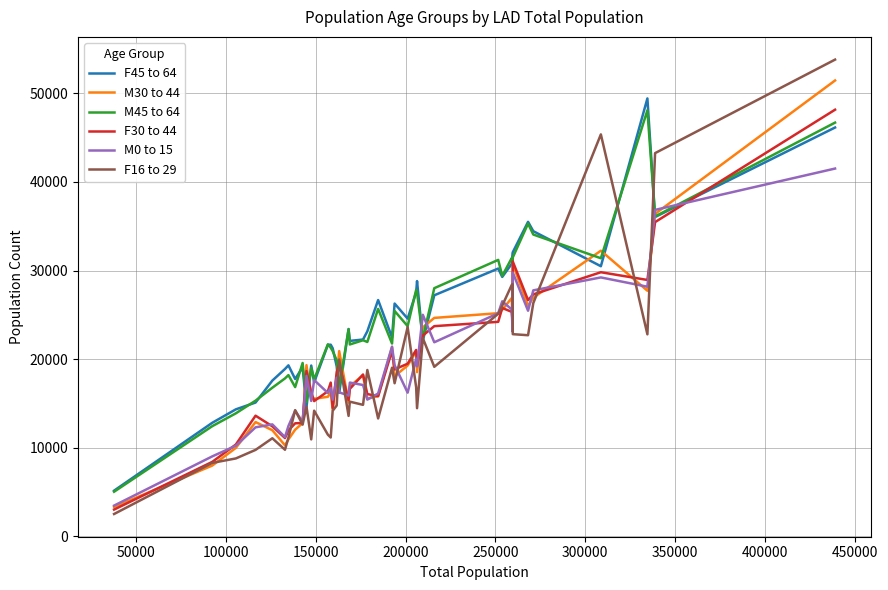

How many lines are shown in the chart?

6